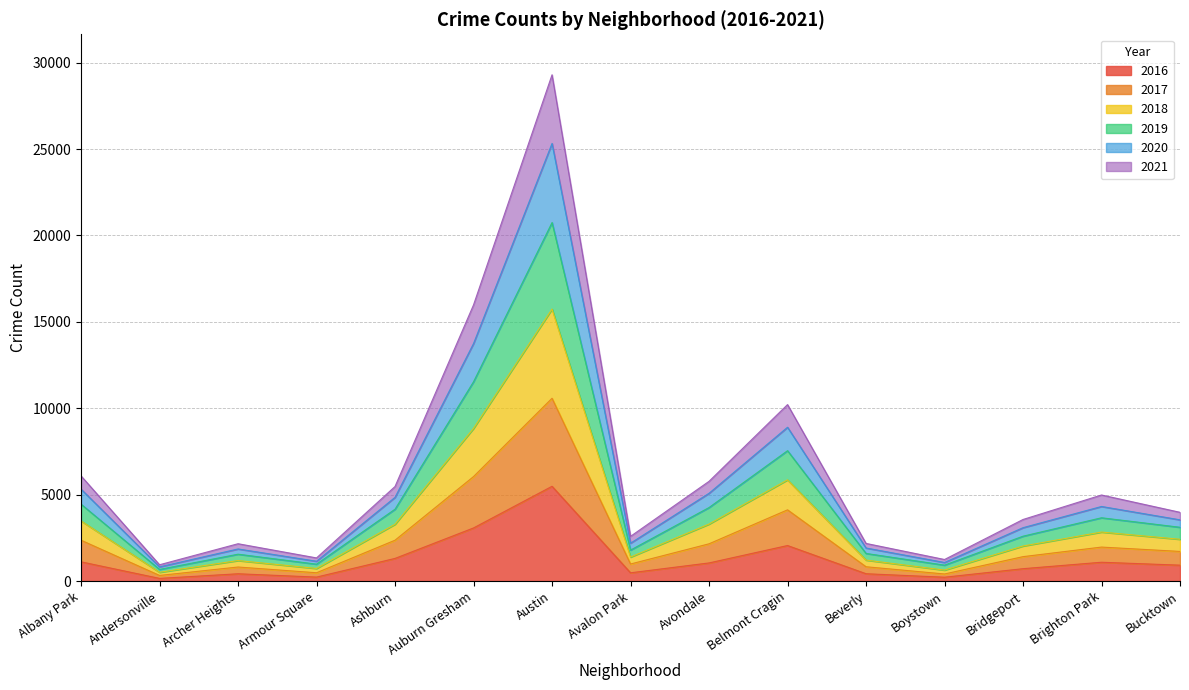

At which category is the sum across all series the highest?

Austin